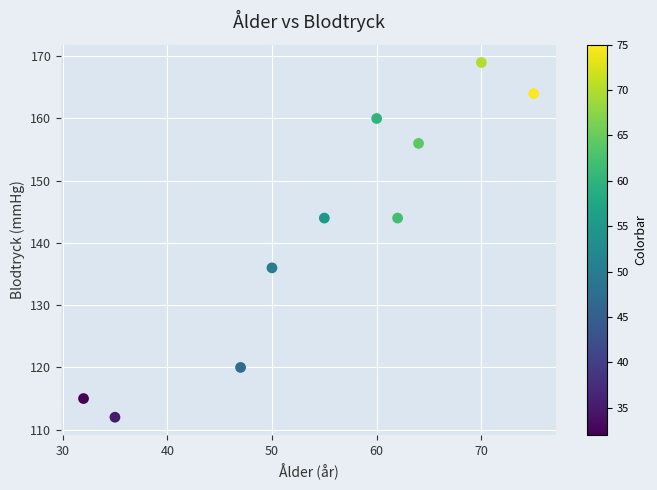

What is the range of Y values (max minus min)?

57